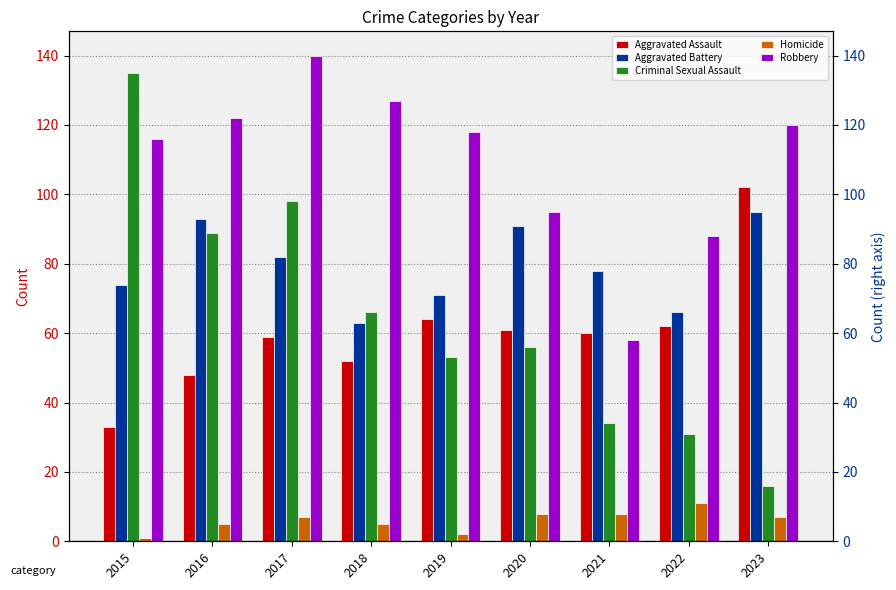

Which series has the largest range (max minus min)?

Criminal Sexual Assault